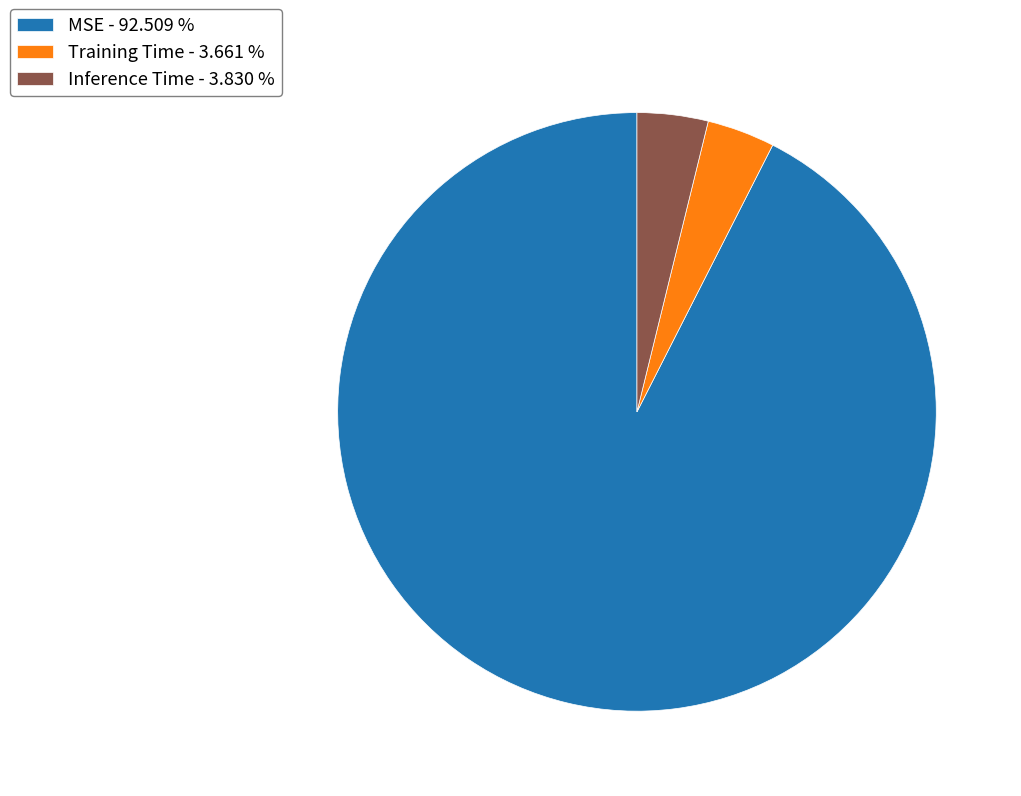

Which has a higher value, MSE - 92.509 % or Training Time - 3.661 %?

MSE - 92.509 %